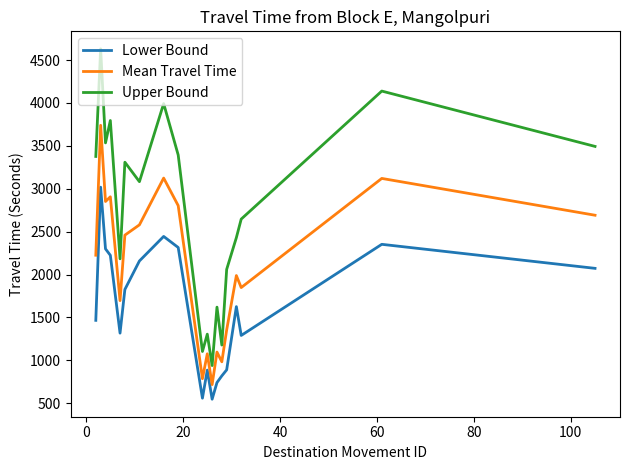

Which series has the largest range (max minus min)?

Upper Bound